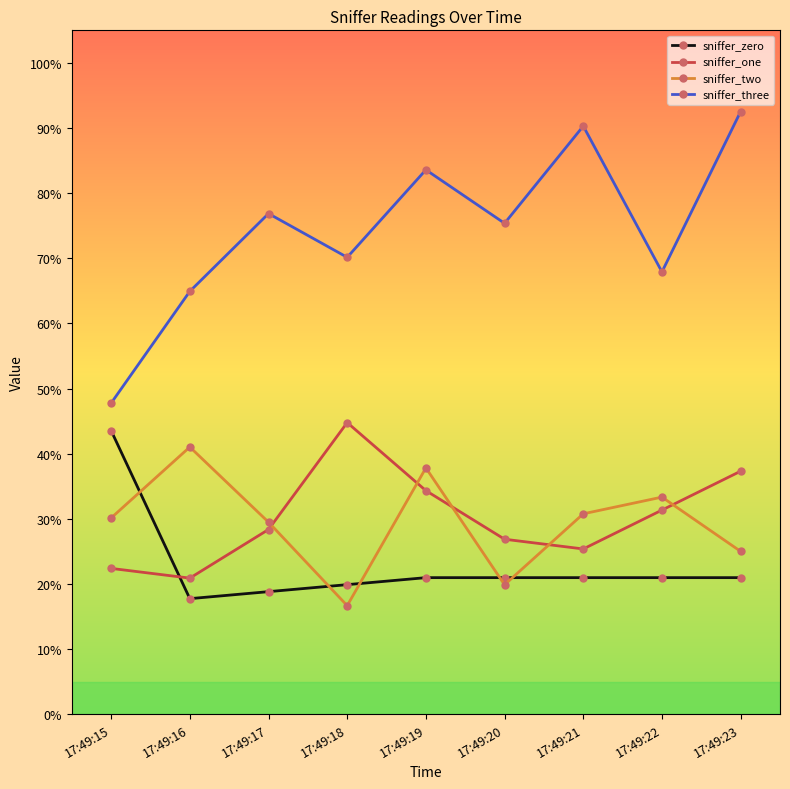

What is the average value of the sniffer_two series?

0.3